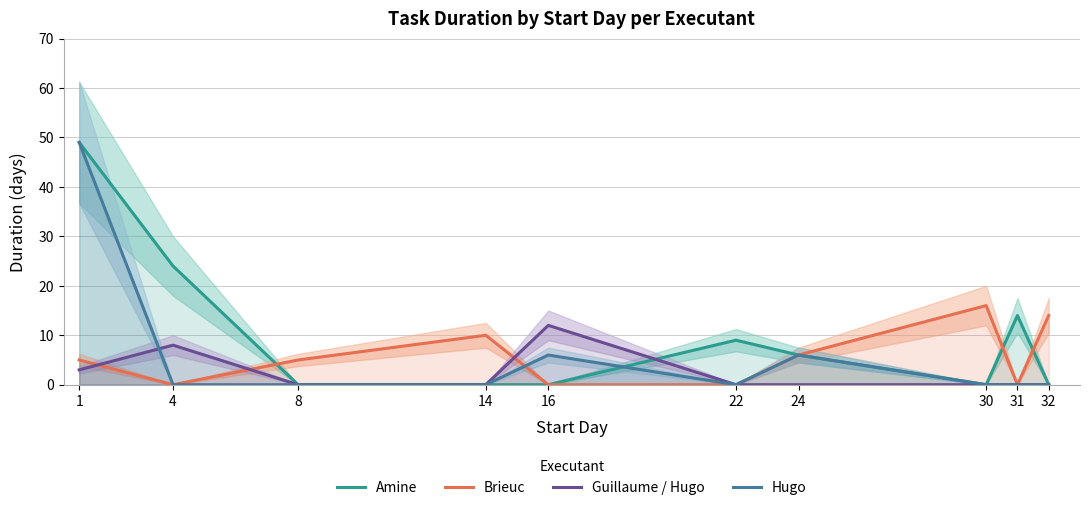

True or false: Amine has more than 1 points higher than both neighbors.

True